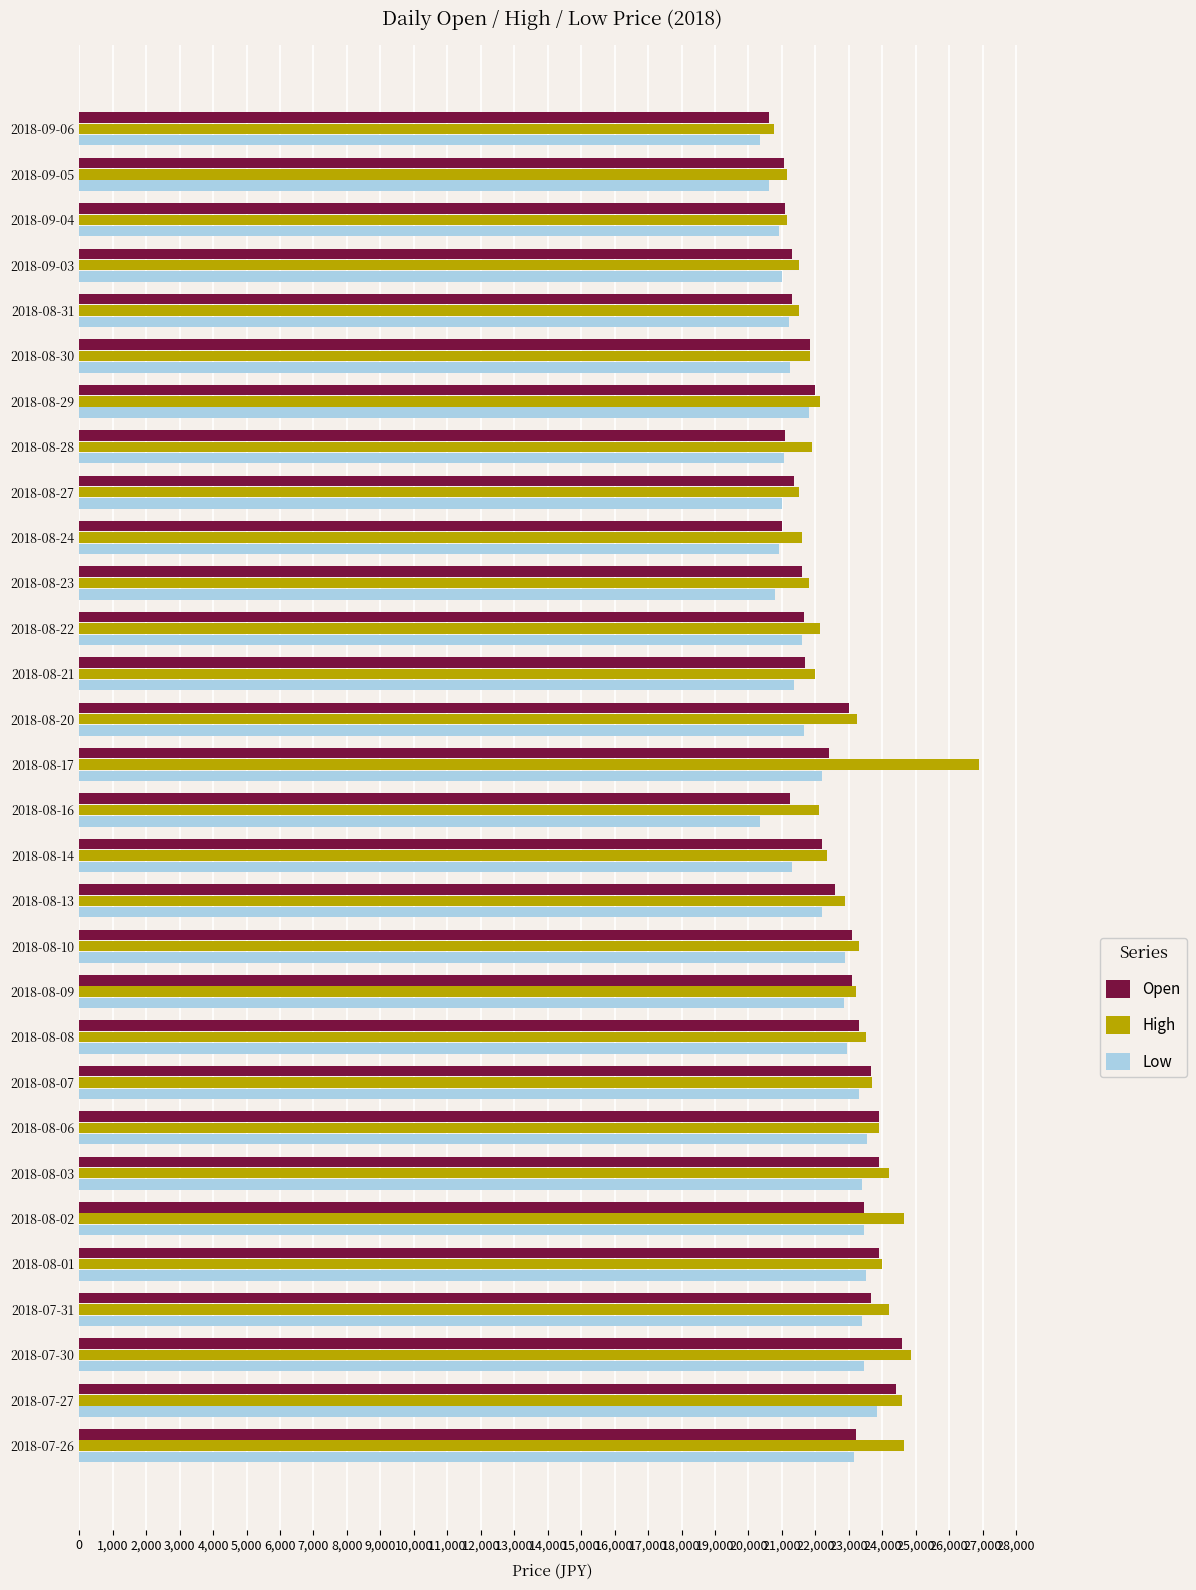

Which label corresponds to the largest value in the chart?

2018-08-17